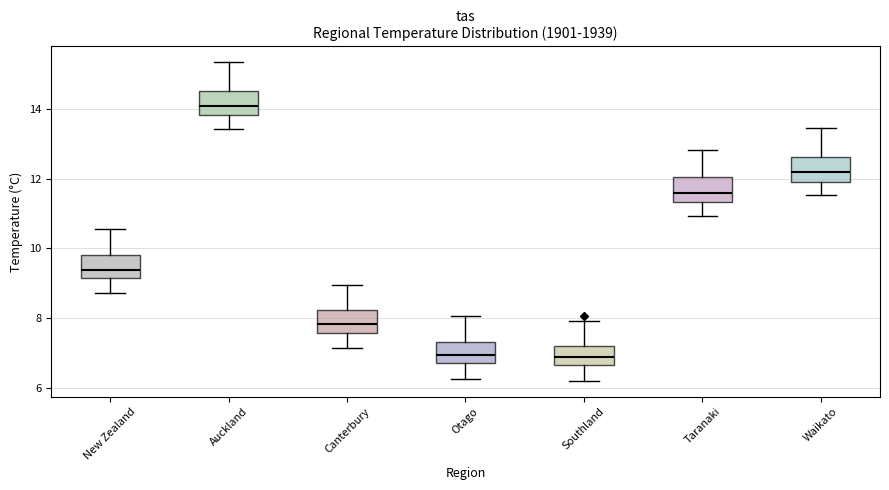

Which box has the highest median line?

Auckland